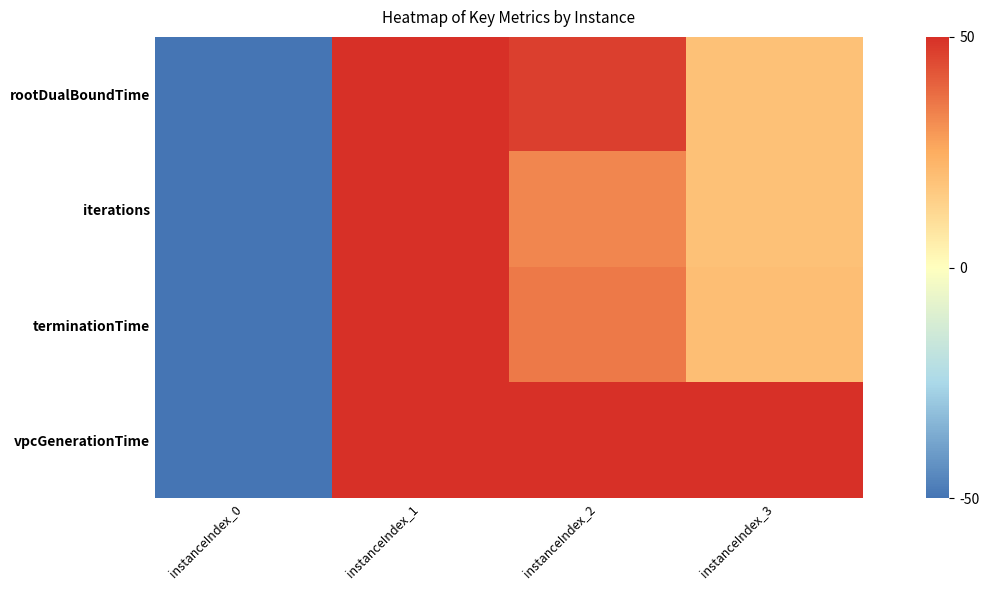

Between instanceIndex_1 and instanceIndex_3, which is larger?

instanceIndex_1